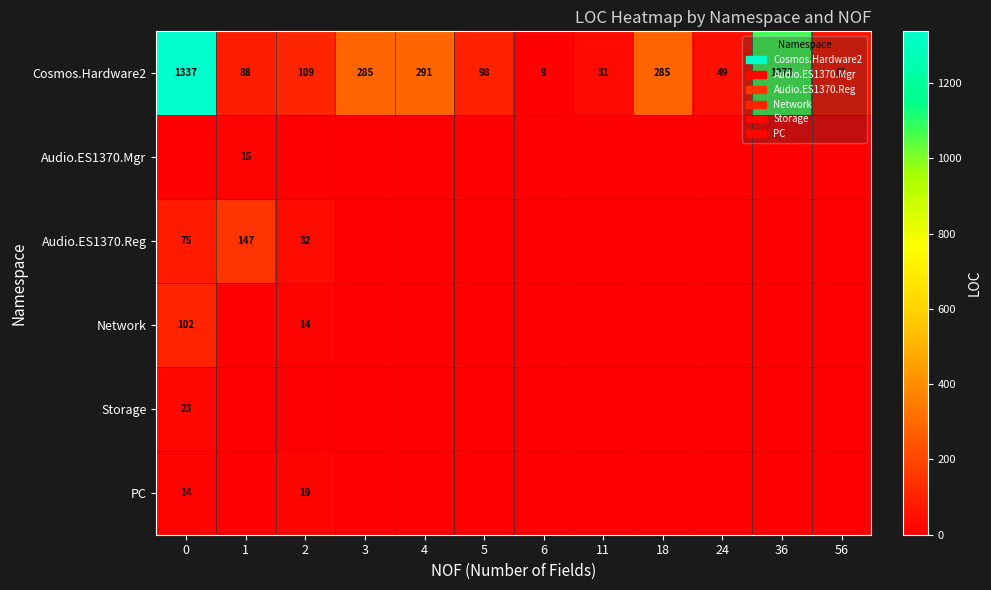

The value of Network at 0 is 36. True or false?

False